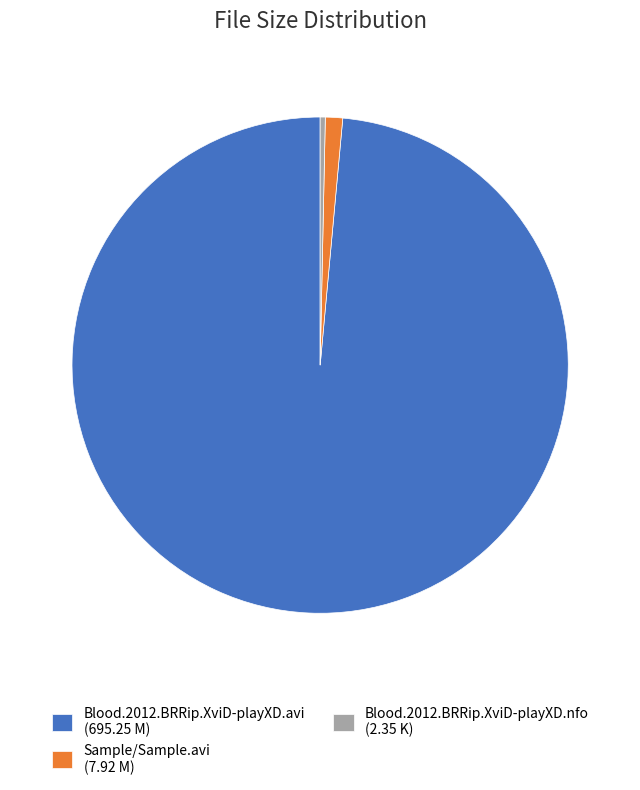

Does Blood.2012.BRRip.XviD-playXD.nfo account for over 50% of the chart?

No